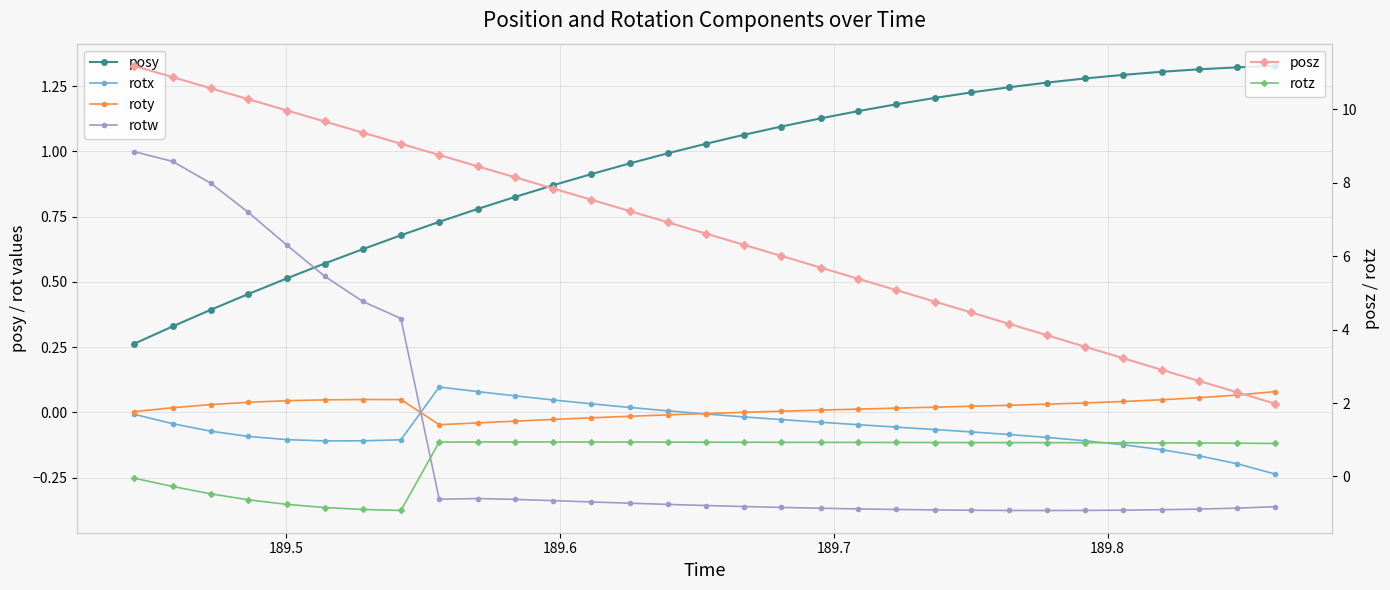

What is the lowest value of the rotz series?

-0.9